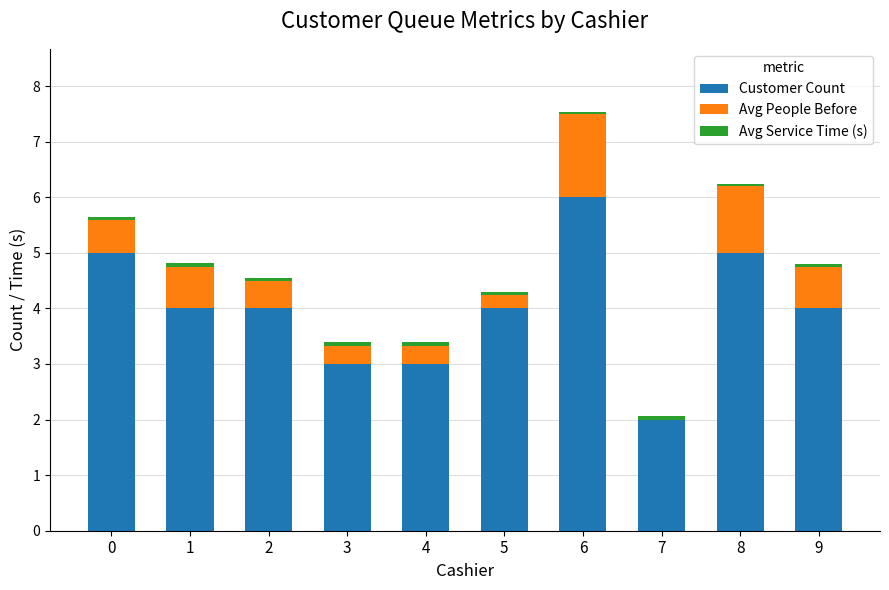

The Customer Count series shows 4.0 at 9. True or false?

True